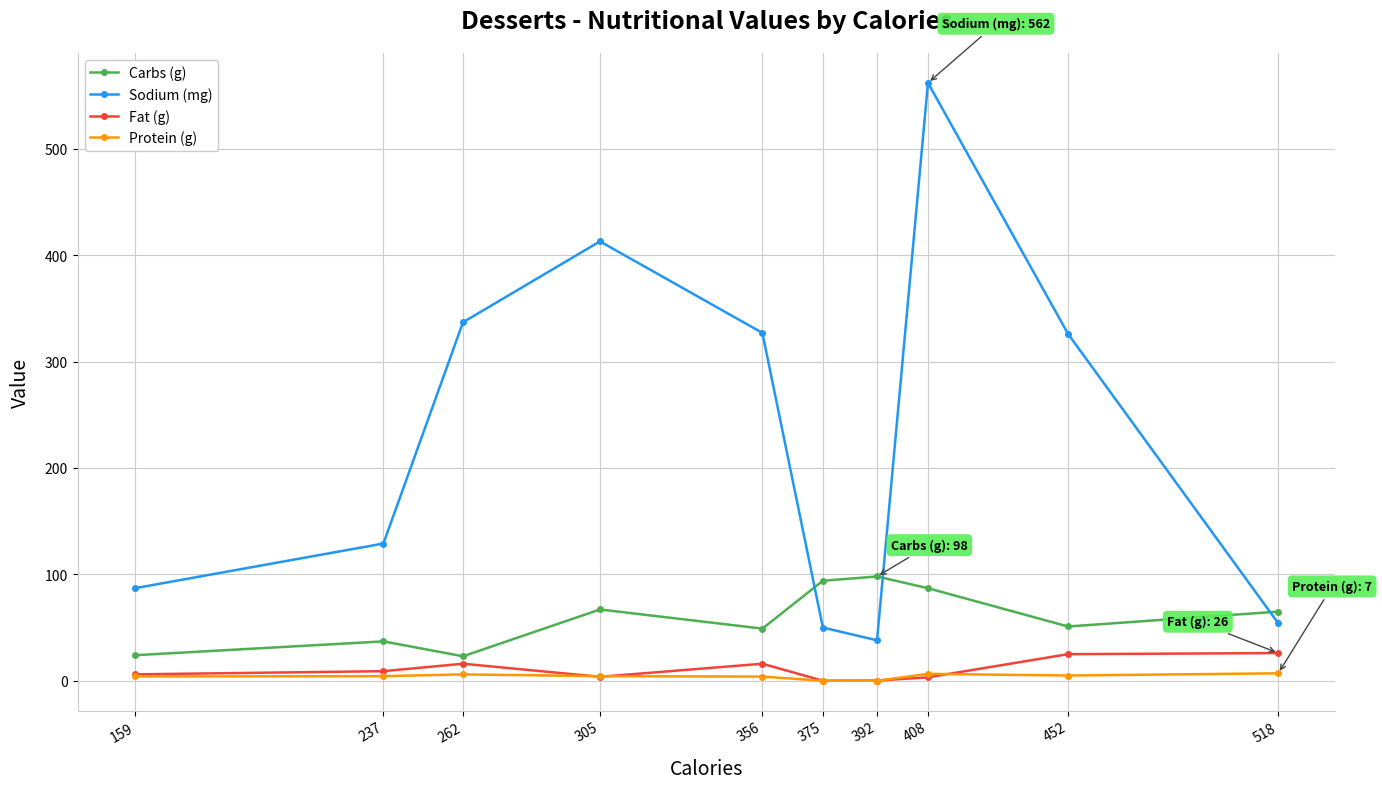

True or false: Sodium (mg) has a value of 50.0 at 375.

True